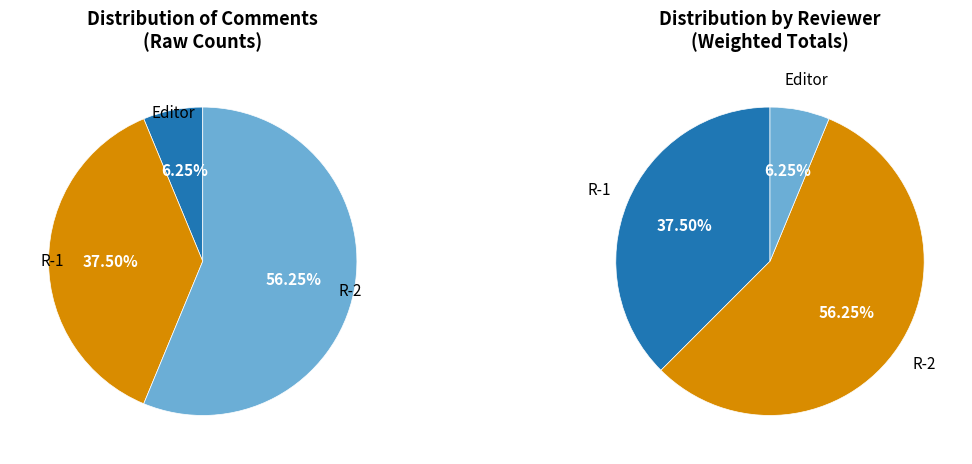

How many slices are in this pie chart?

3